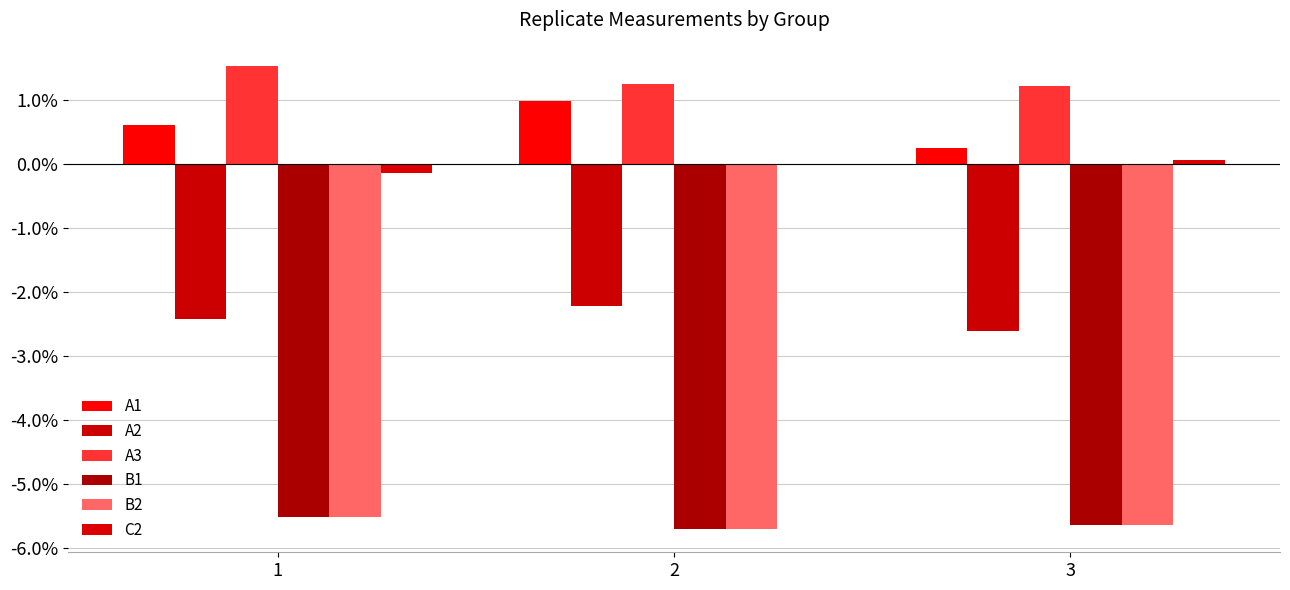

What is the value of the C2 bar at the 1st from the left?

-0.1